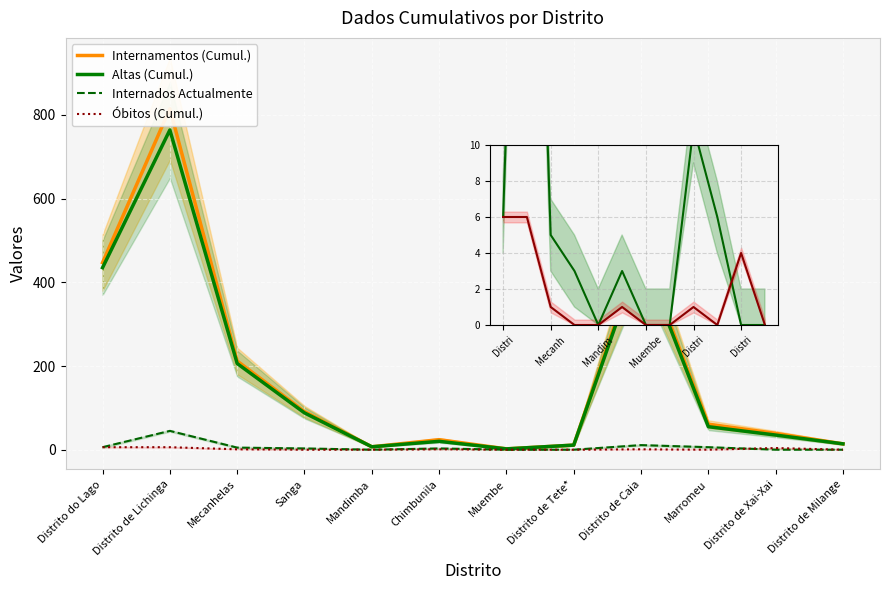

True or false: Óbitos (Cumul.) and Internamentos (Cumul.) intersect in this chart.

False